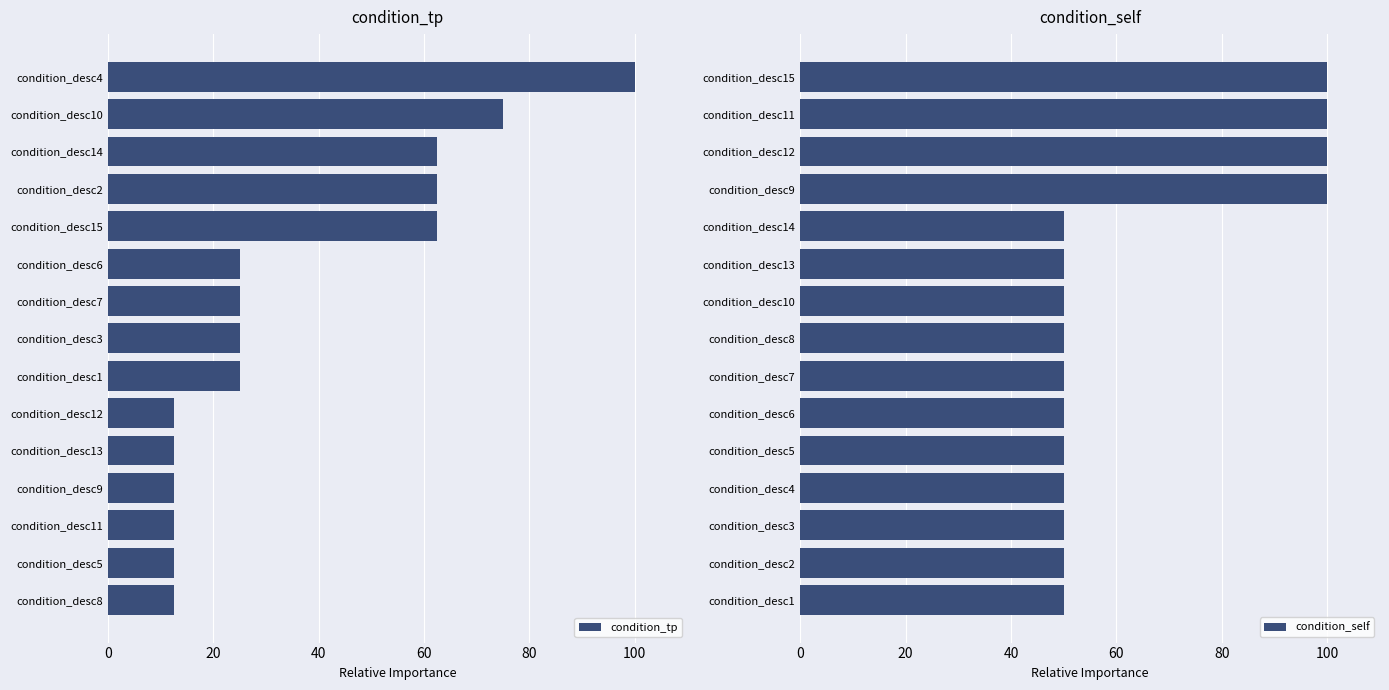

What is the maximum value for condition_self?

100